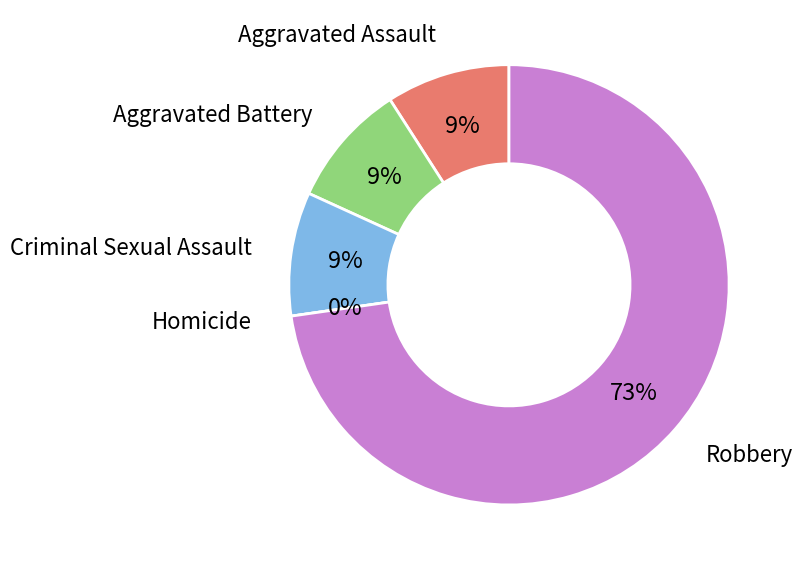

To the nearest percent, what percentage of the pie is Aggravated Assault?

9%